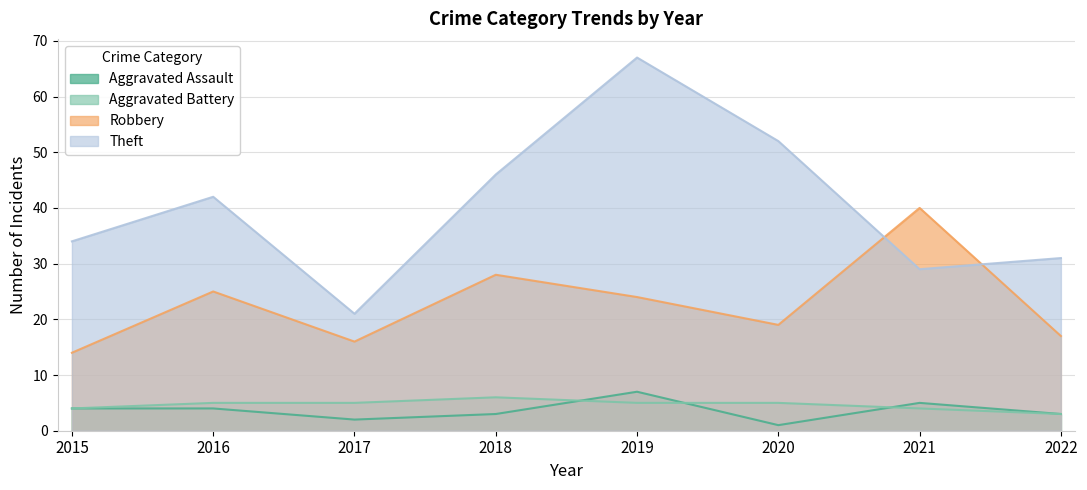

How many series are shown in this chart?

4